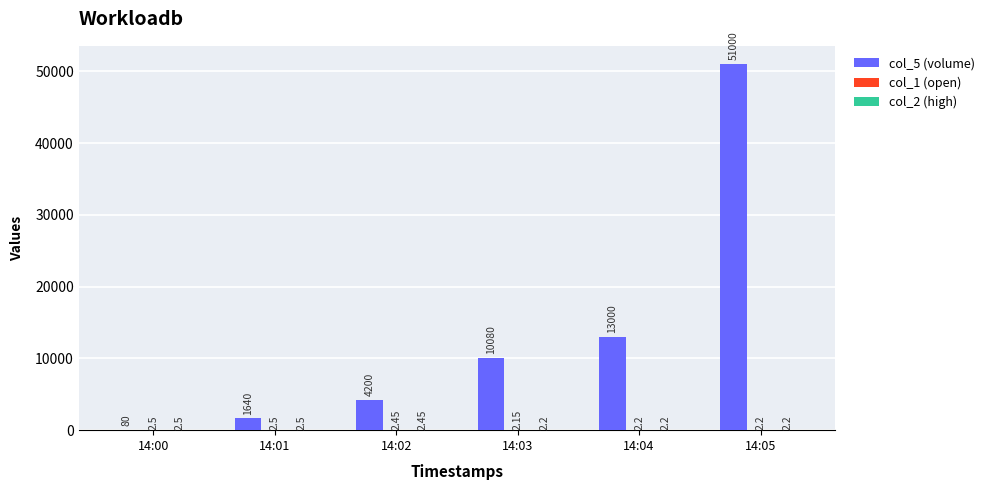

The value of col_5 (volume) at 14:04 is 23325.6. True or false?

False